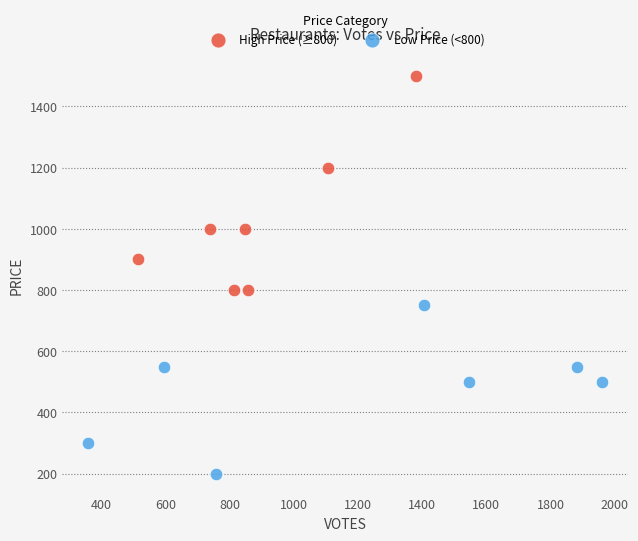

Which series has the widest spread of Y values?

High Price (≥800)